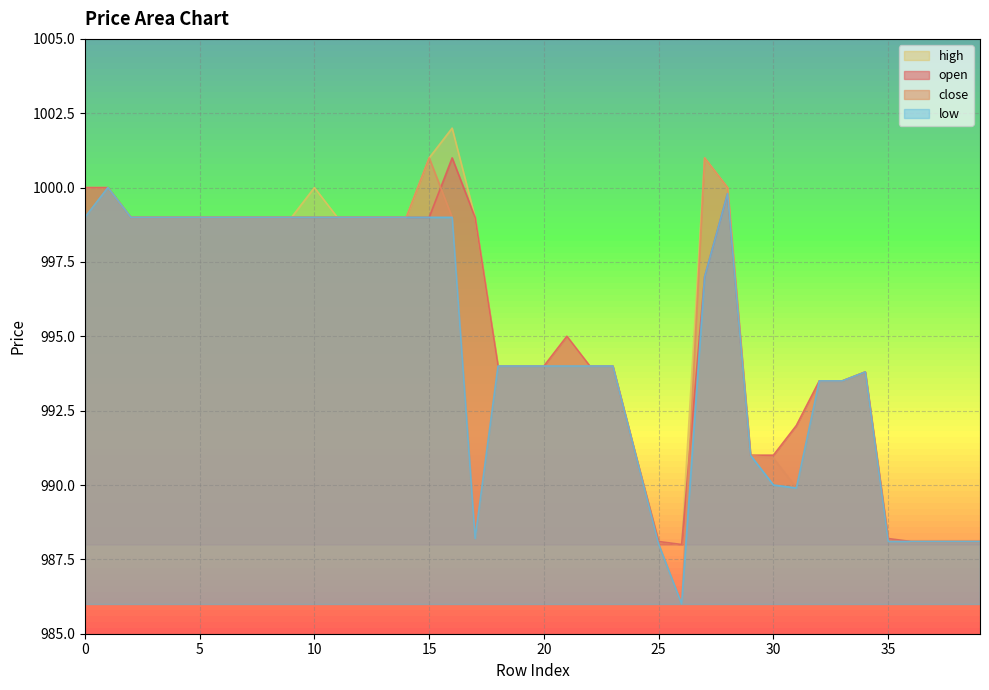

At how many categories does at least one series exceed 996?

20